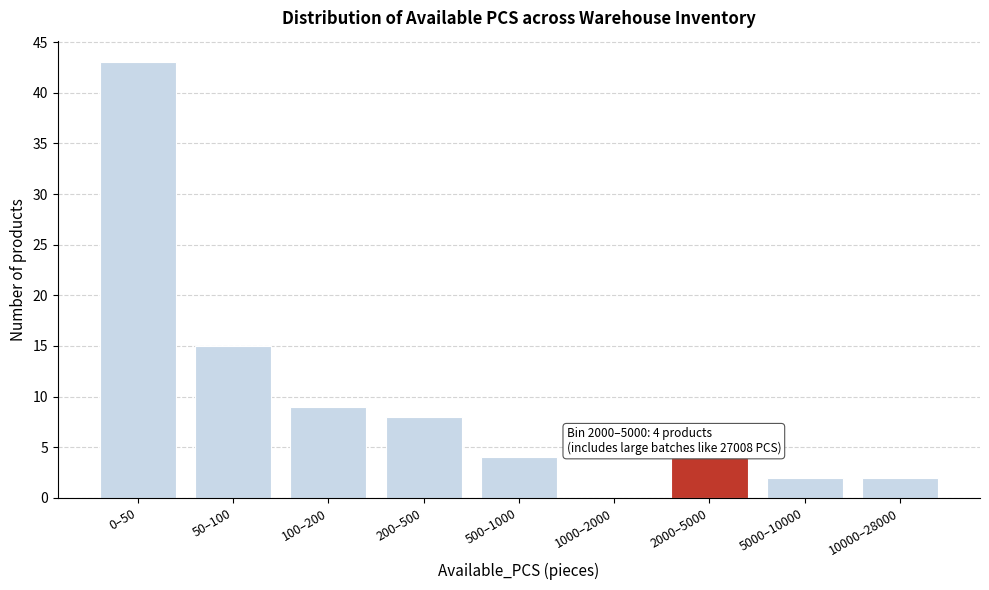

Reading left to right, extract all data points from this chart.

0–50=43	50–100=15	100–200=9	200–500=8	500–1000=4	1000–2000=0	2000–5000=4	5000–10000=2	10000–28000=2